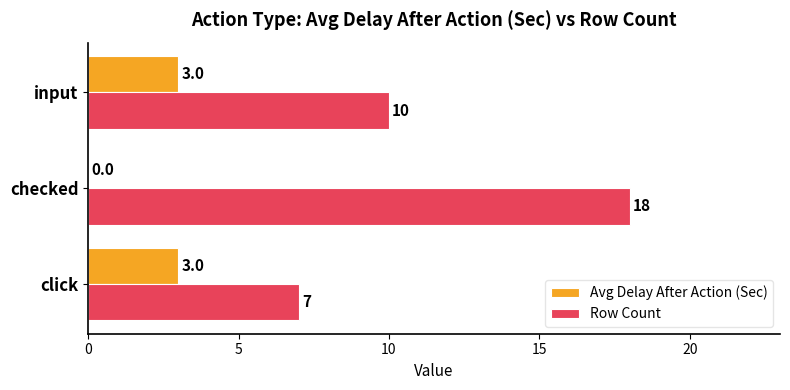

What is the greatest value displayed?

18